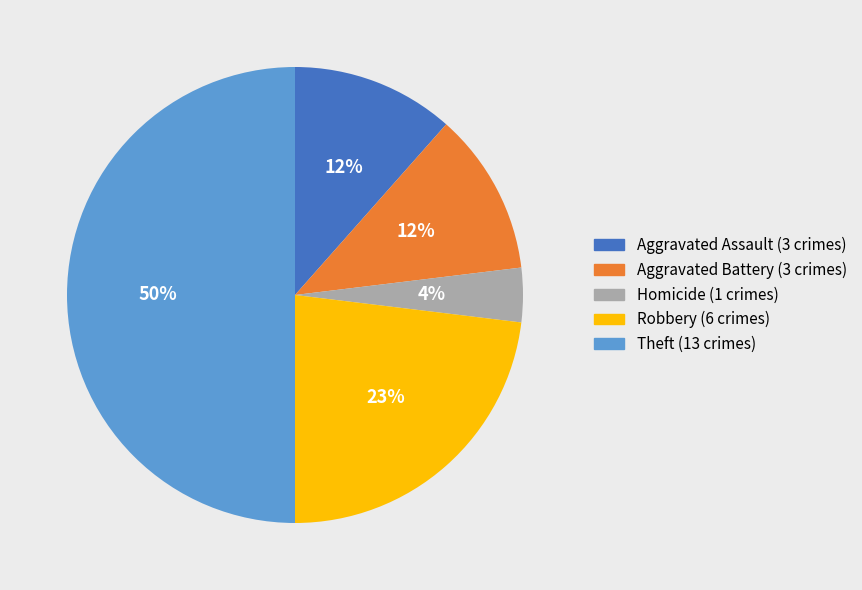

Count the number of slices in the pie.

5